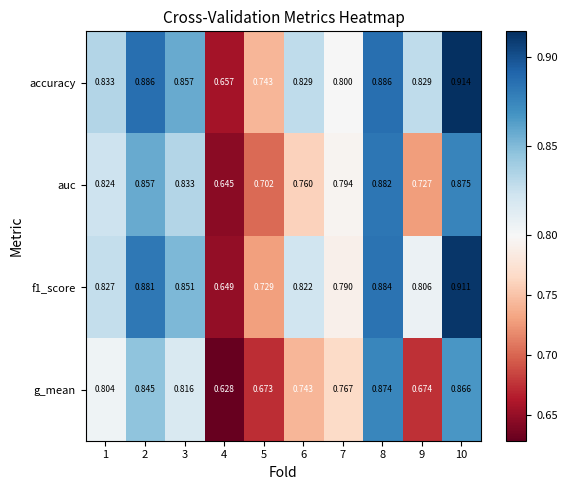

Which series has the largest total across all categories?

accuracy